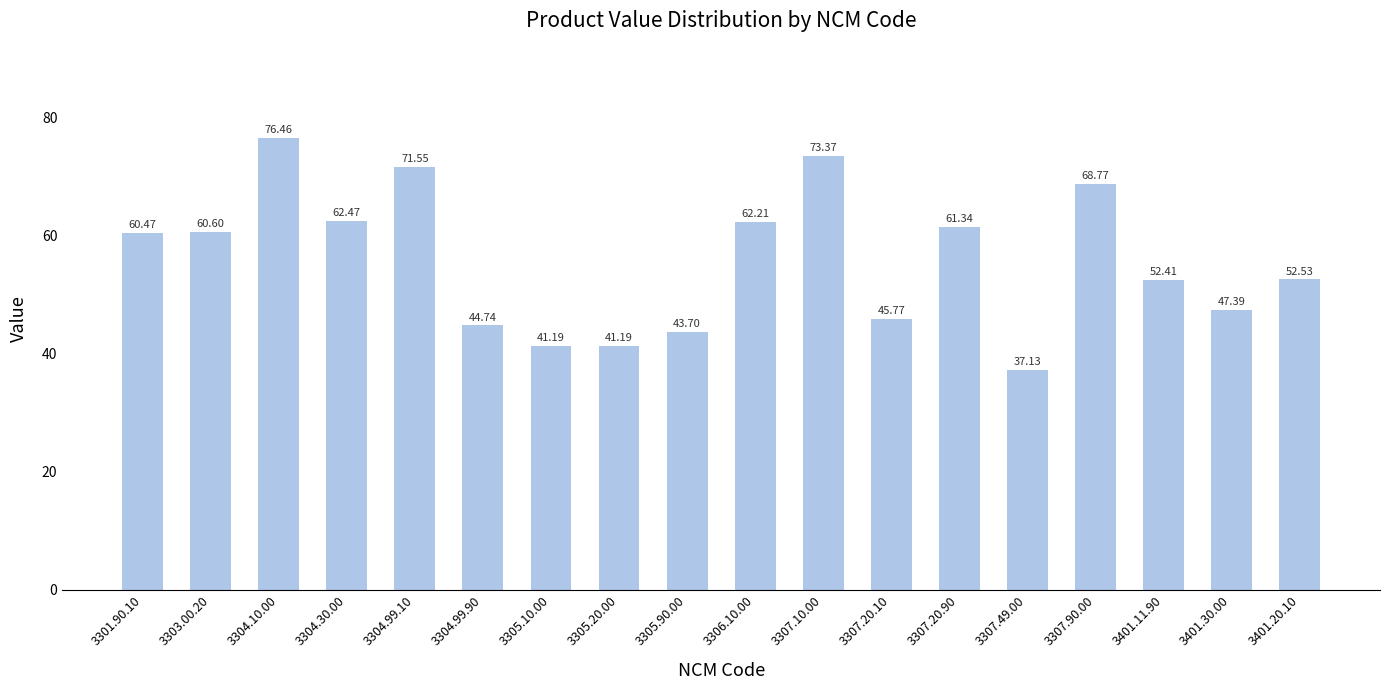

Between 3401.30.00 and 3304.99.90, which is larger?

3401.30.00